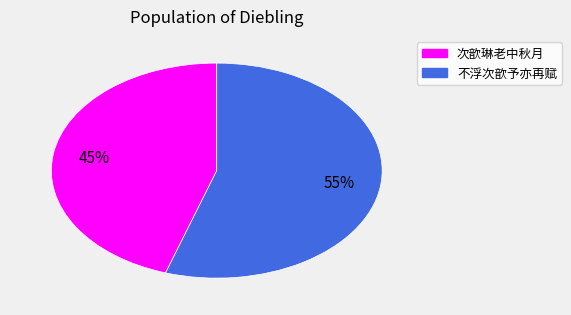

Does 不浮次歆予亦再赋 represent more than half of the total?

Yes